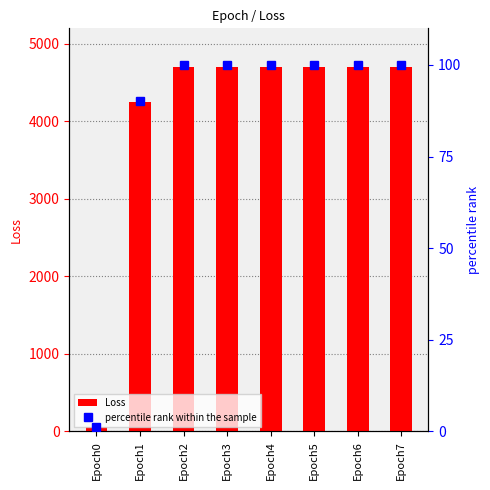

What is the value of the percentile rank within the sample bar at the 6th from the left?

100.0